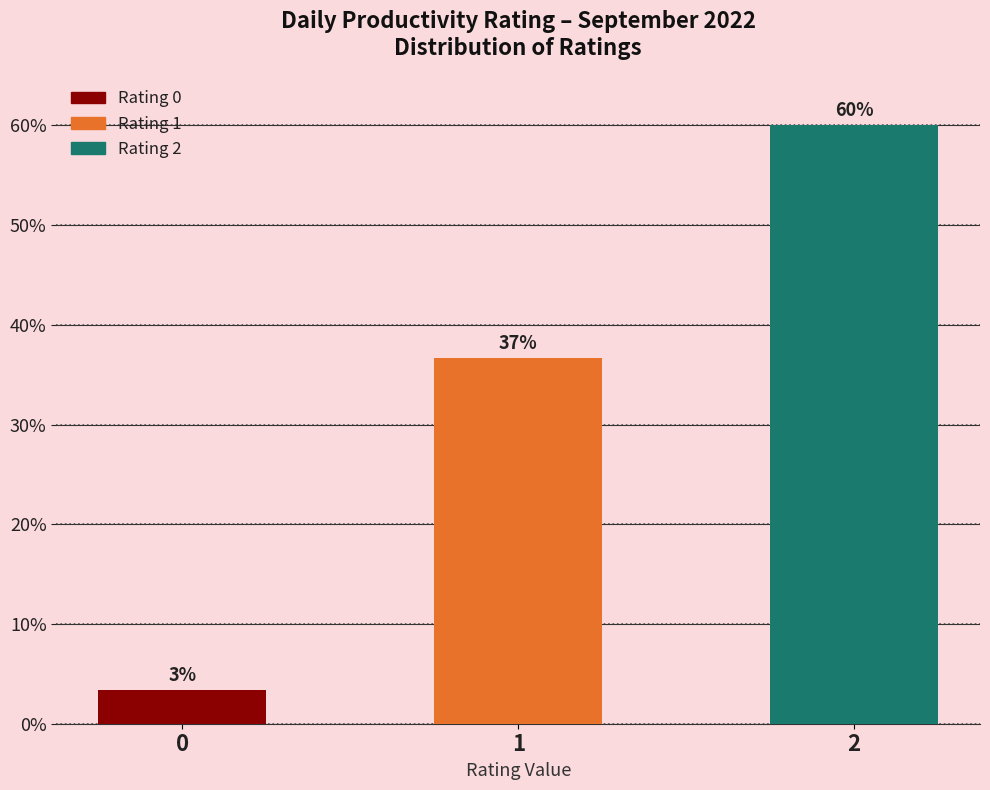

Are the bars grouped side by side (vs. stacked)?

No